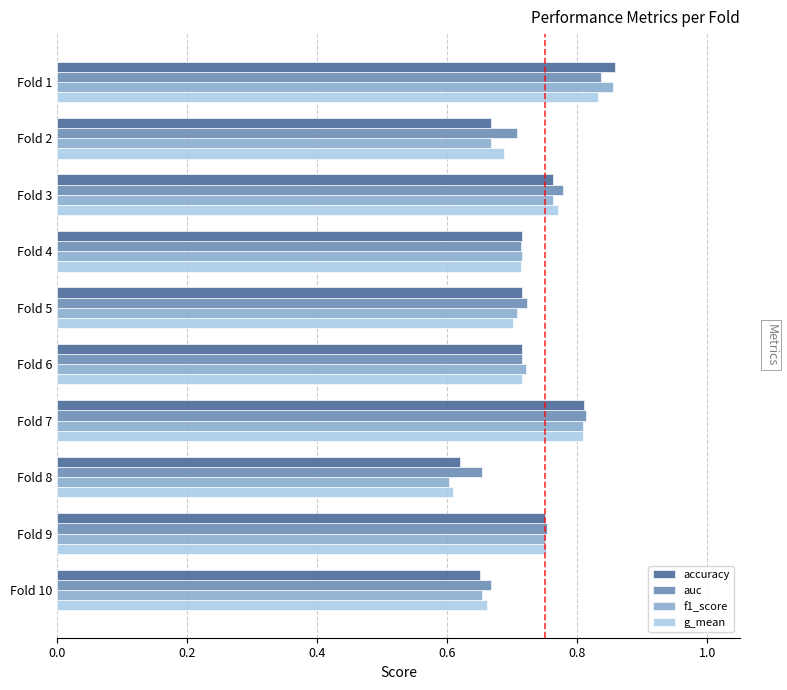

How many g_mean values are between 0 and 1?

10